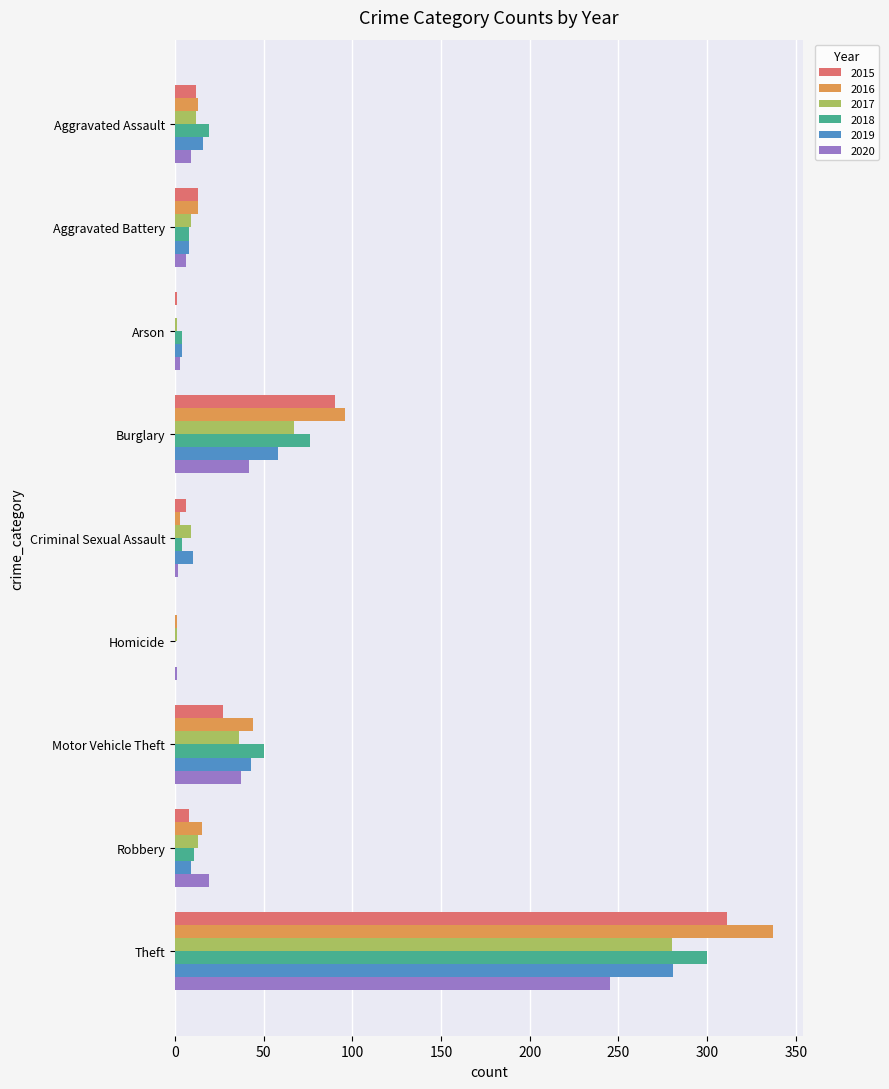

The 2019 series shows 9 at Robbery. True or false?

True